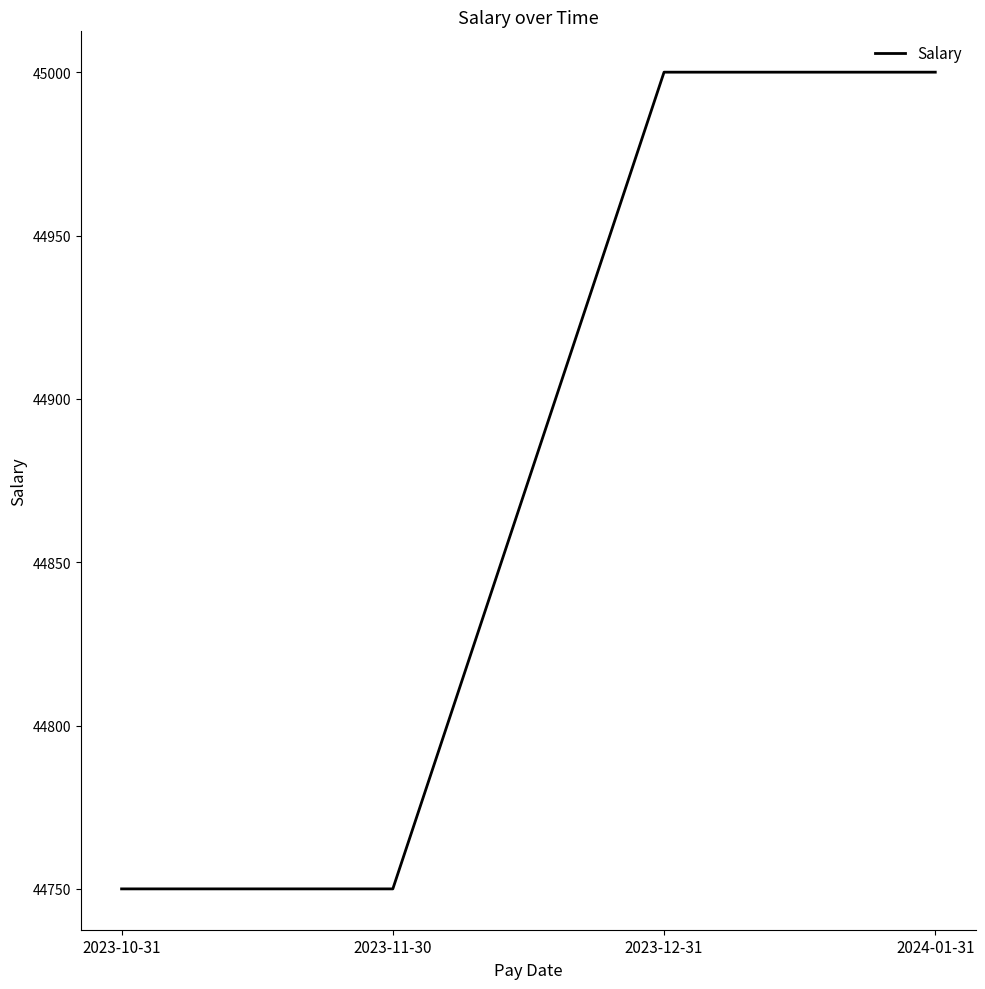

True or false: the data shows 45000 at 2023-12-31.

True